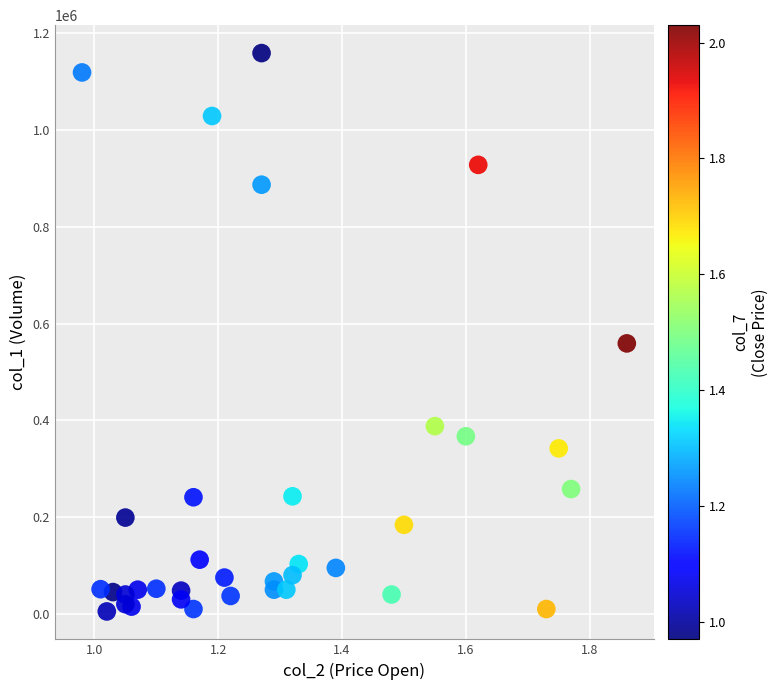

What Y value in the scatter plot is closest to 582000?

559000